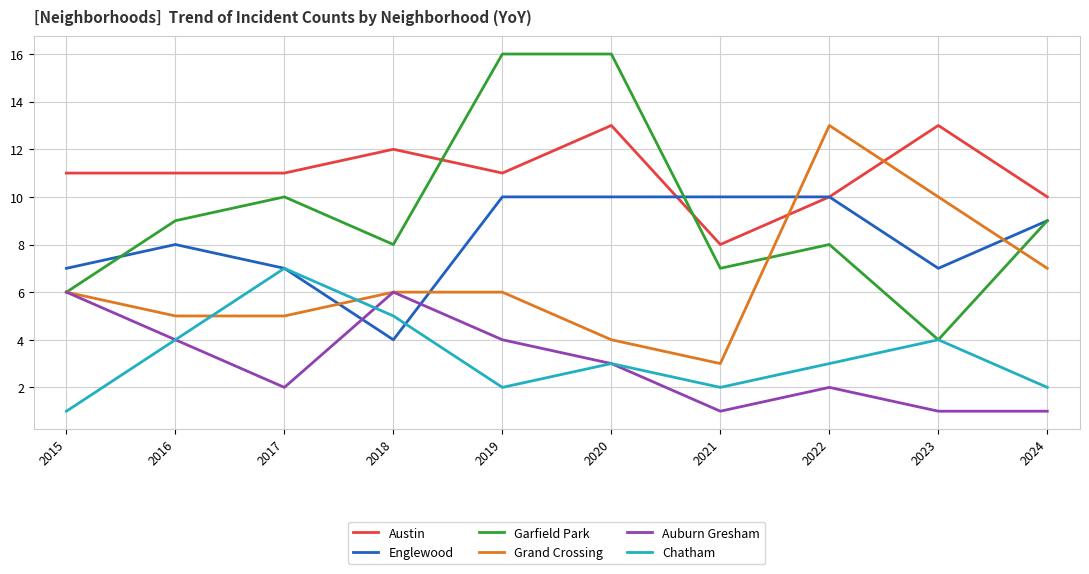

True or false: Auburn Gresham has more than 1 points higher than both neighbors.

True